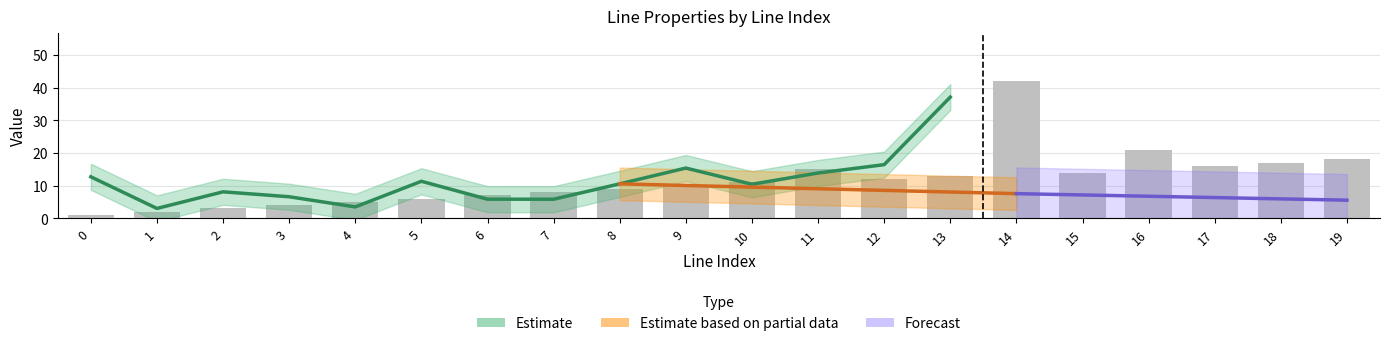

List the labels in order of to_bus value, smallest first.

0, 1, 2, 3, 4, 5, 6, 7, 8, 9, 10, 12, 13, 15, 11, 17, 18, 19, 16, 14